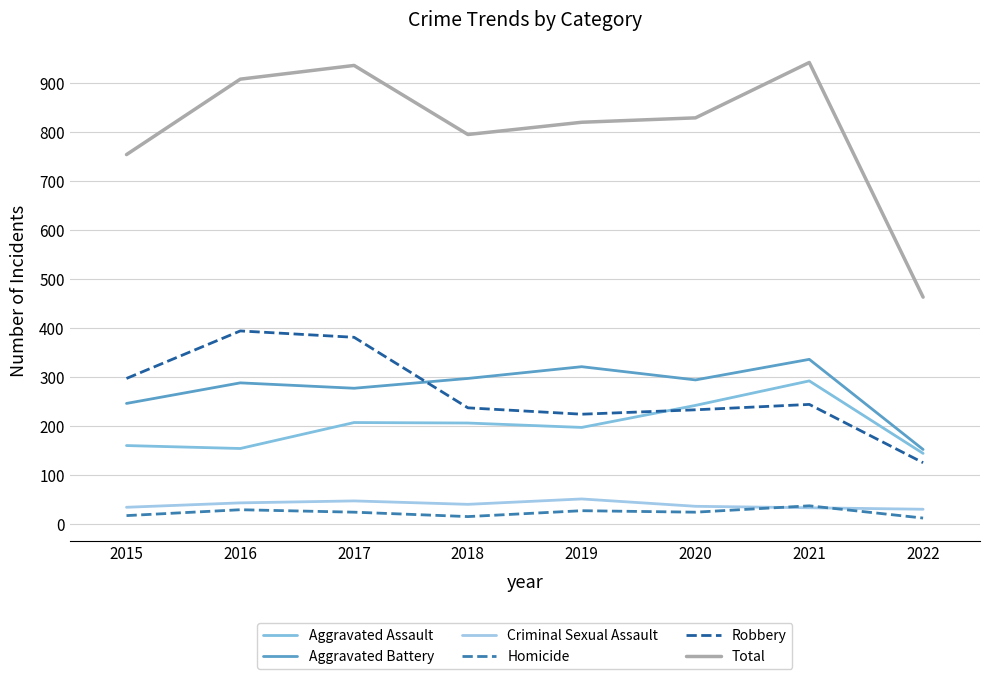

What is the minimum value for Aggravated Assault?

144